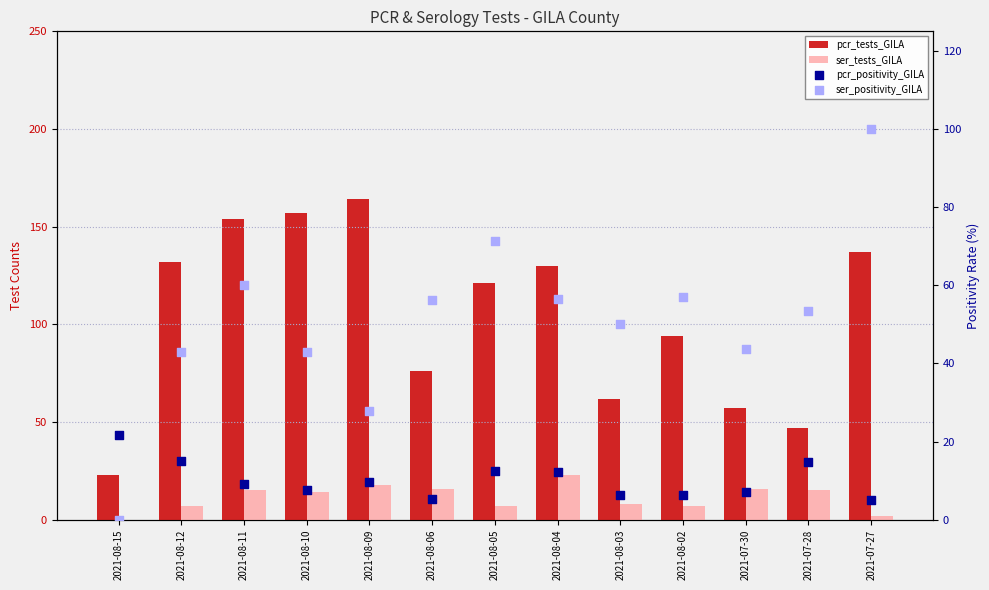

What are all the series names shown in the legend?

pcr_tests_GILA, ser_tests_GILA, pcr_positivity_GILA, ser_positivity_GILA